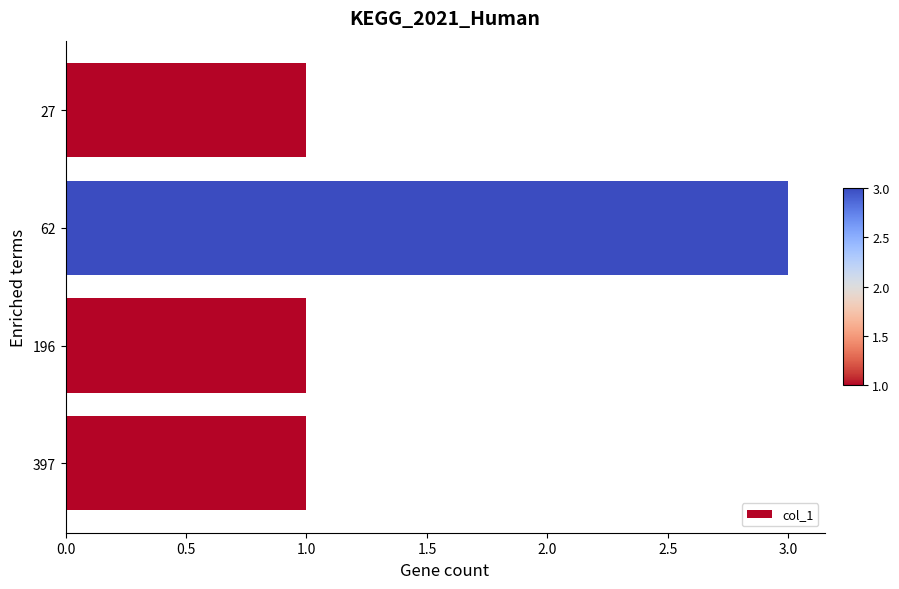

What is the value of the 4th bar from the top?

1